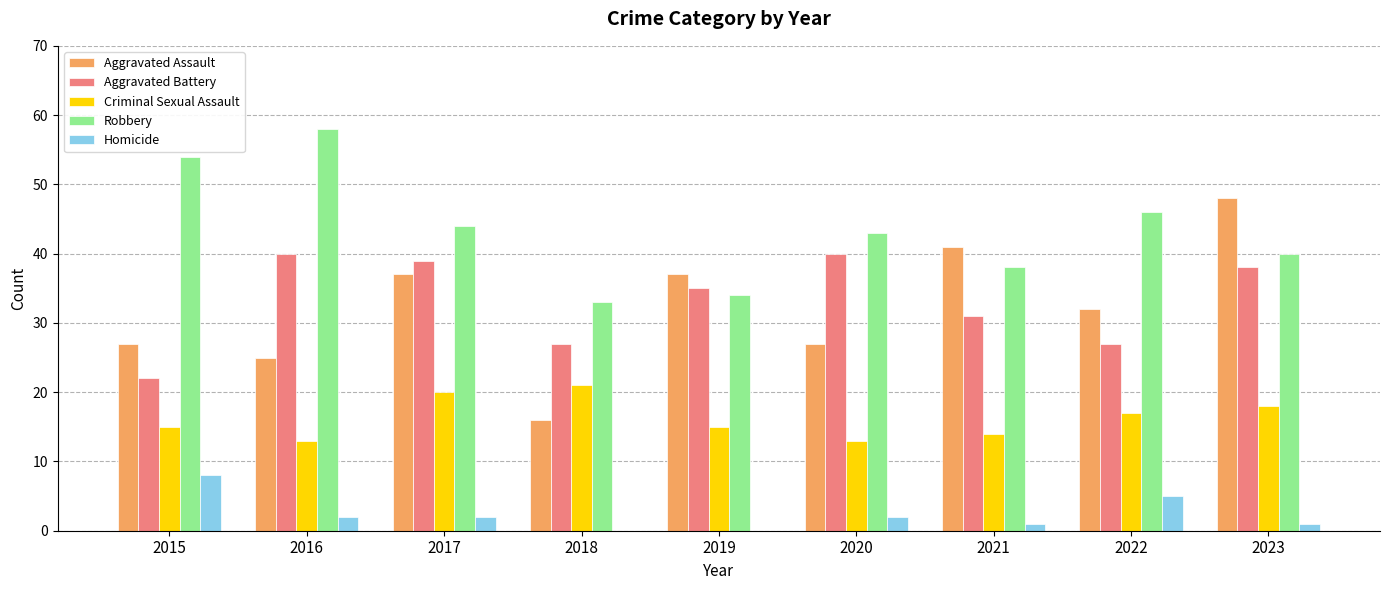

Read the Robbery value at 2017, to the nearest 10.

40